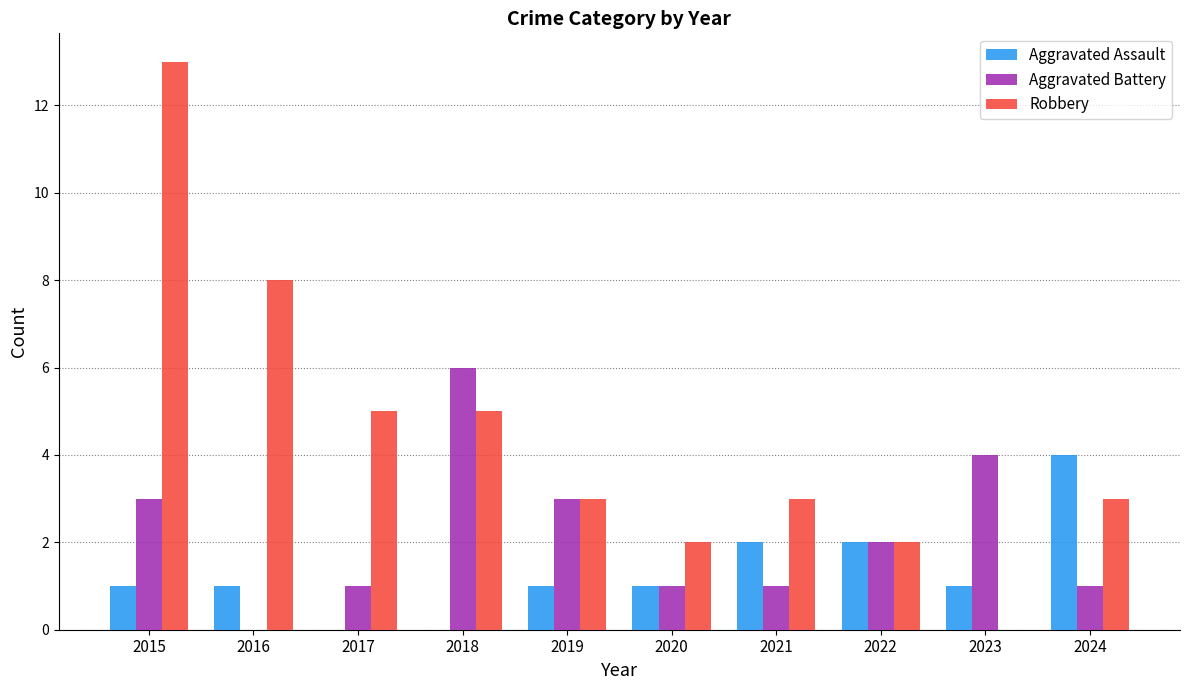

Between 2018 and 2019, which series saw the biggest shift?

Aggravated Battery